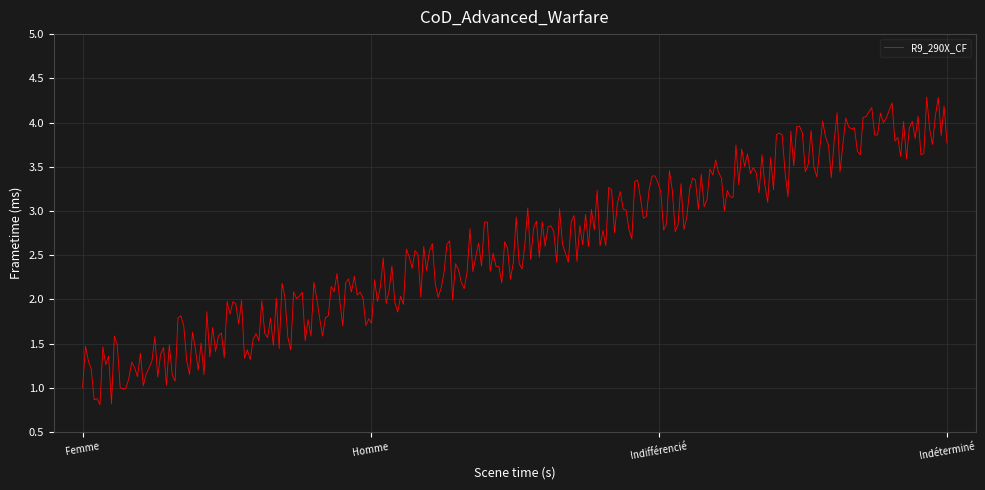

What is the difference between the maximum and minimum values?

3.5